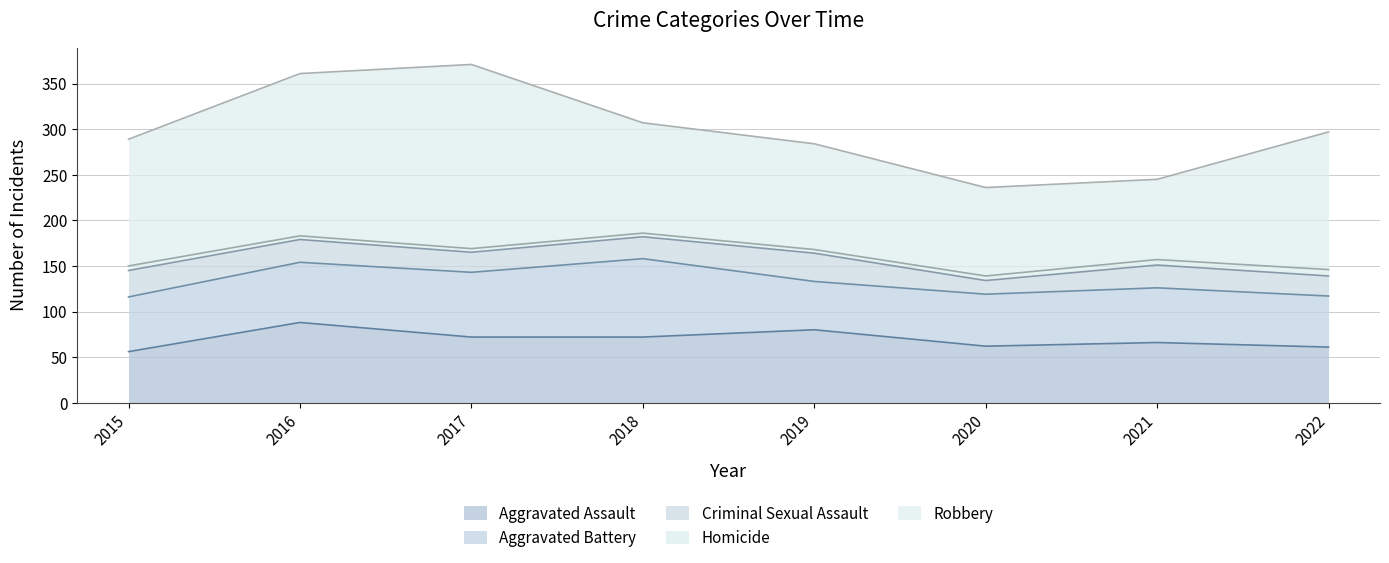

Where does the Robbery series first go above 139?

2016